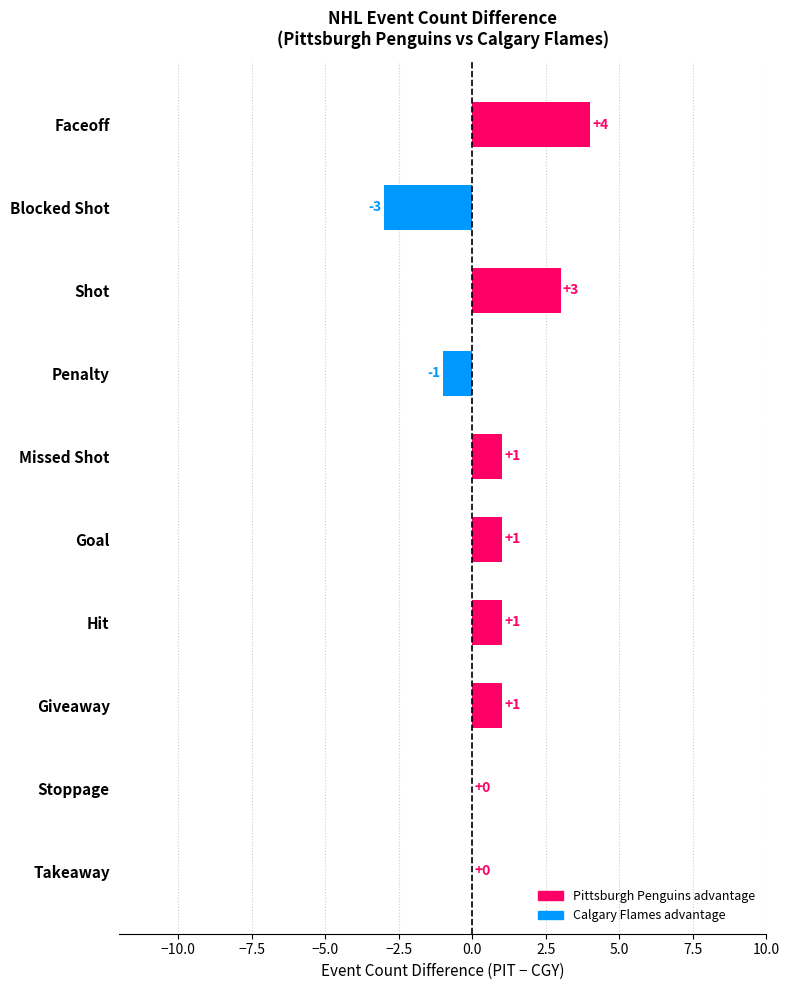

Which has a higher value, Faceoff or Hit?

Faceoff